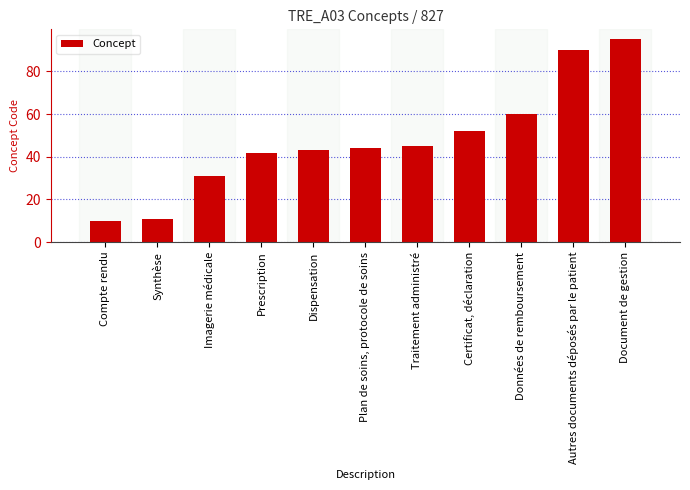

List the labels in order of value, smallest first.

Compte rendu, Synthèse, Imagerie médicale, Prescription, Dispensation, Plan de soins, protocole de soins, Traitement administré, Certificat, déclaration, Données de remboursement, Autres documents déposés par le patient, Document de gestion